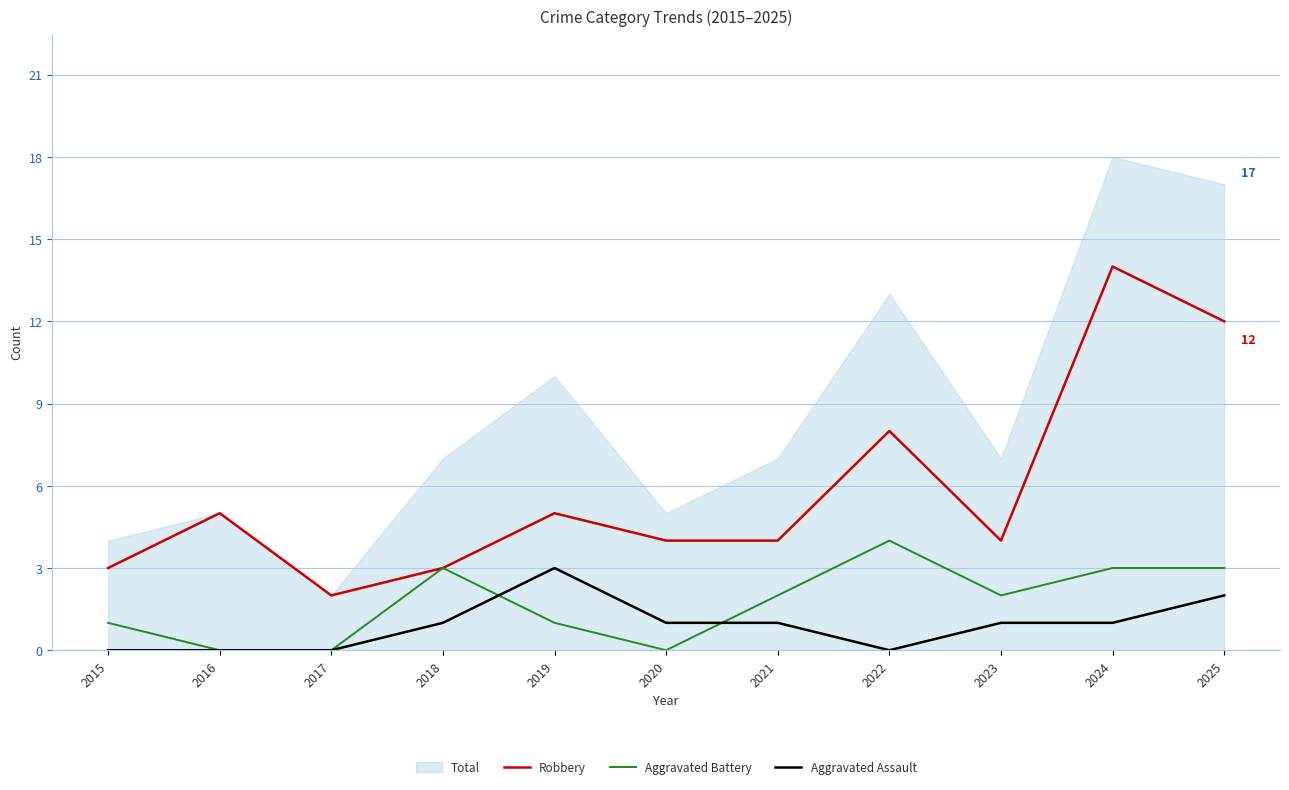

At which label does Robbery reach its peak?

2024